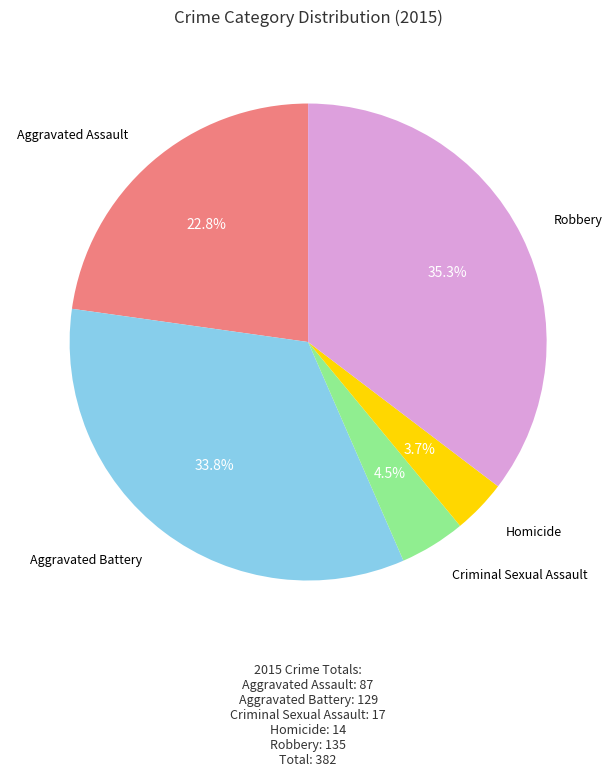

Which has a higher value, Criminal Sexual Assault or Aggravated Battery?

Aggravated Battery